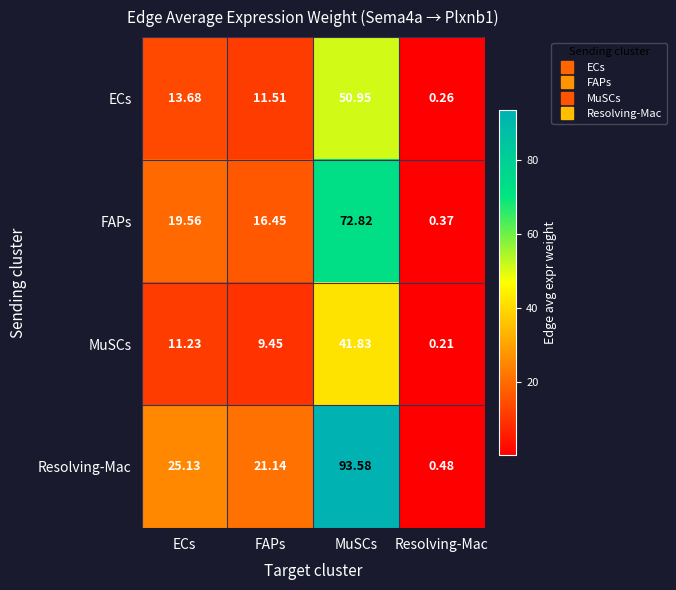

Where is ECs nearest to the value 25?

ECs